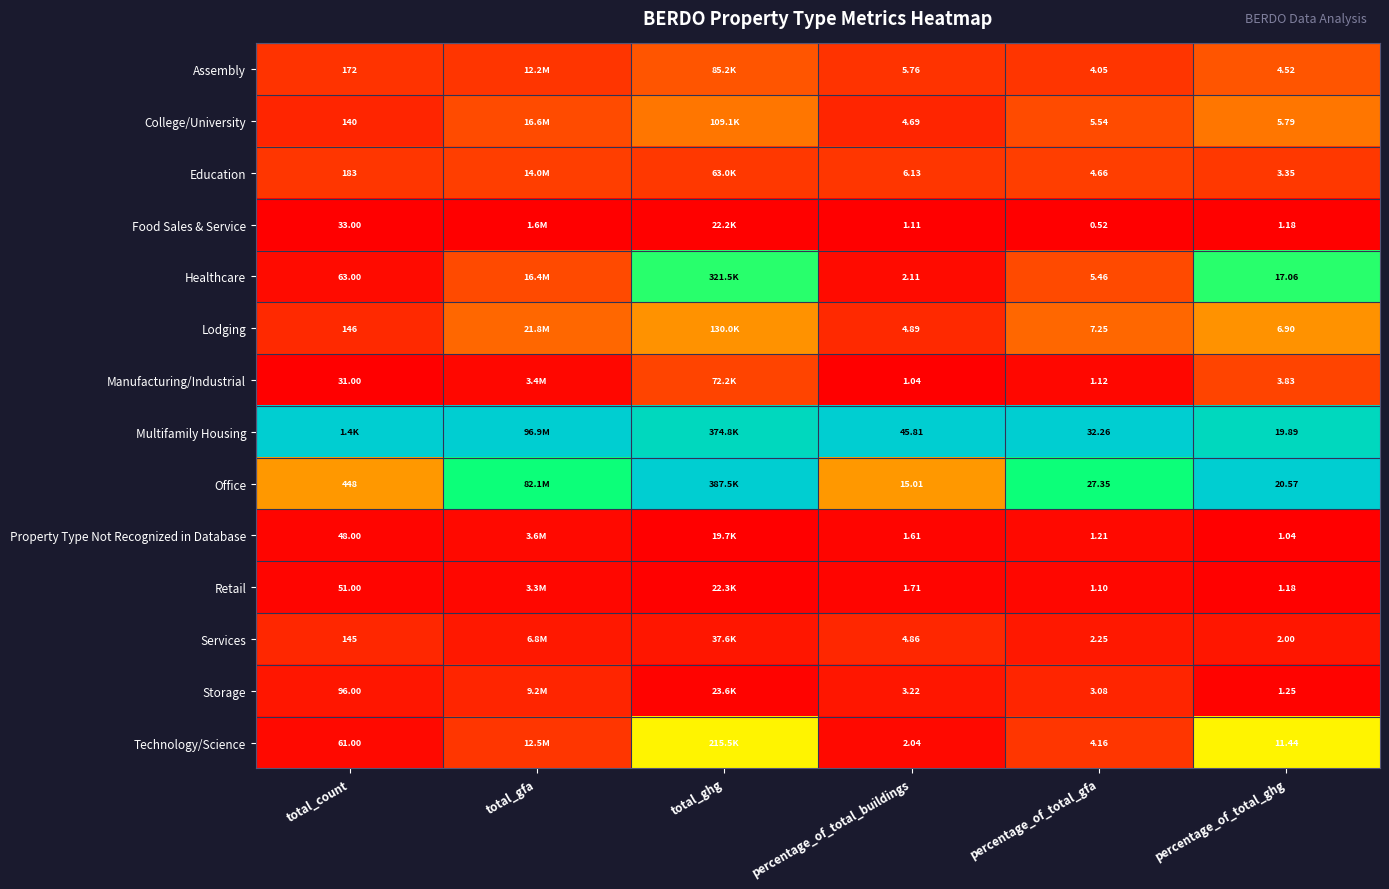

Is the value of Food Sales & Service at percentage_of_total_ghg greater than the value of Property Type Not Recognized in Database at total_count?

No